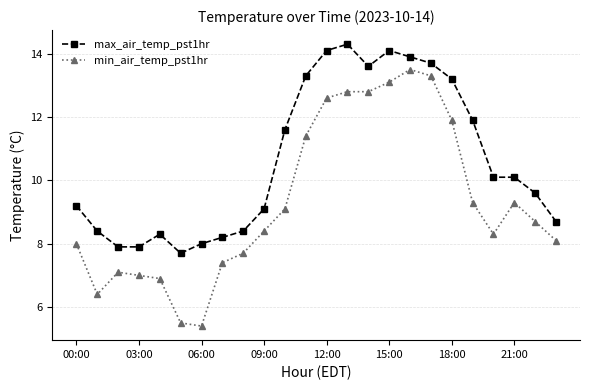

Rank the series by their maximum value, from highest to lowest.

max_air_temp_pst1hr, min_air_temp_pst1hr